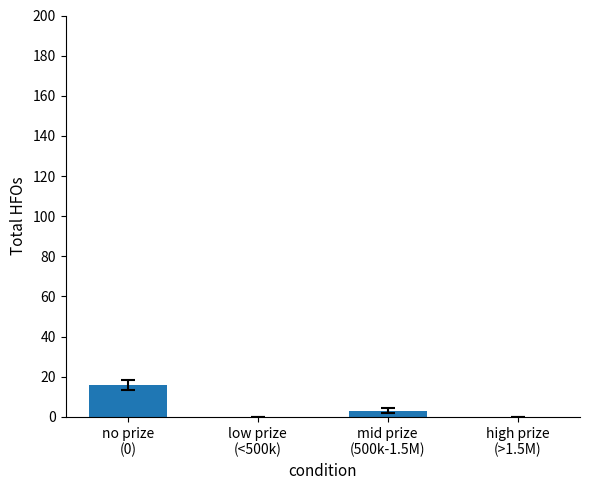

The chart shows a value of 0 at high prize
(>1.5M). True or false?

True